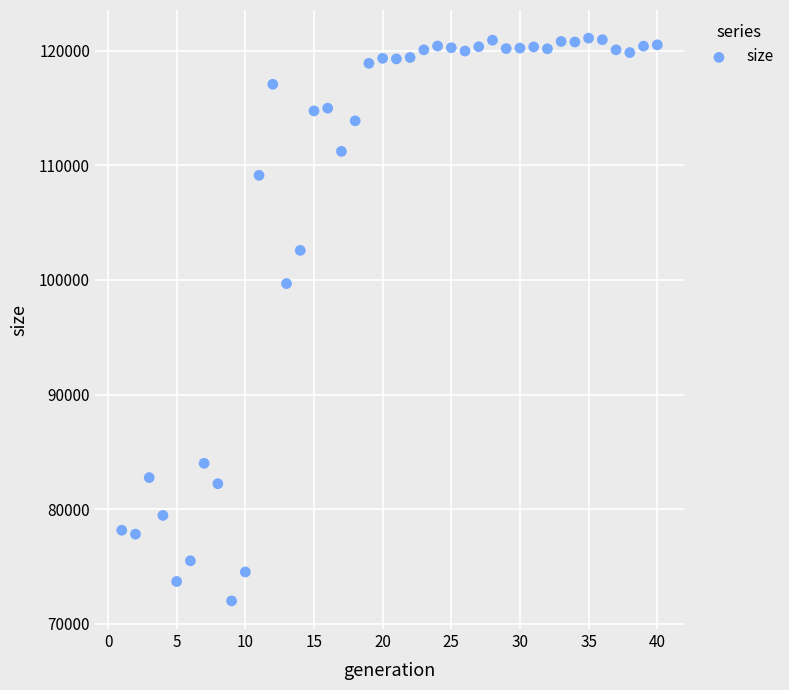

What is the range of Y values (max minus min)?

49098